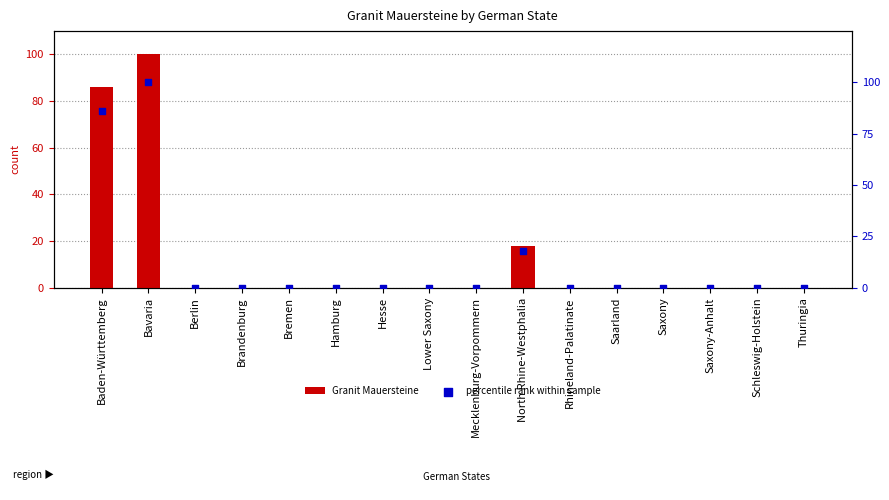

Which series contains the lowest Y value?

Granit Mauersteine